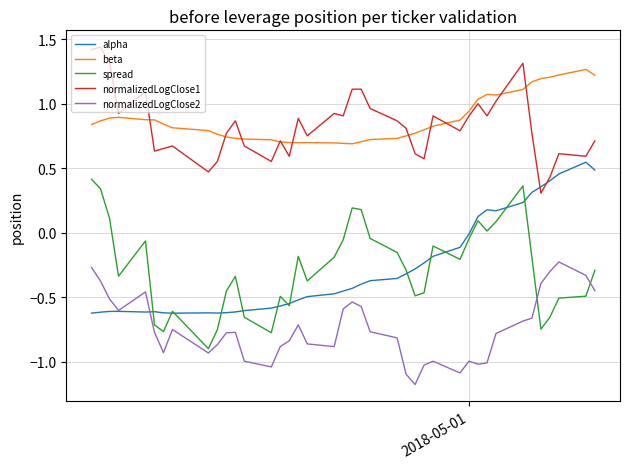

How many lines are shown in the chart?

5